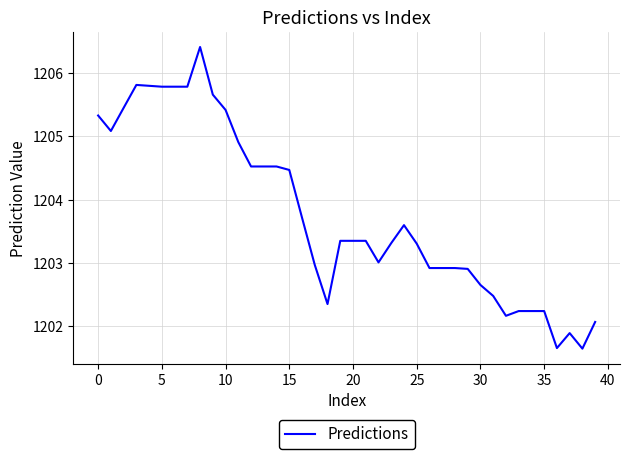

What is the average value?

1203.8